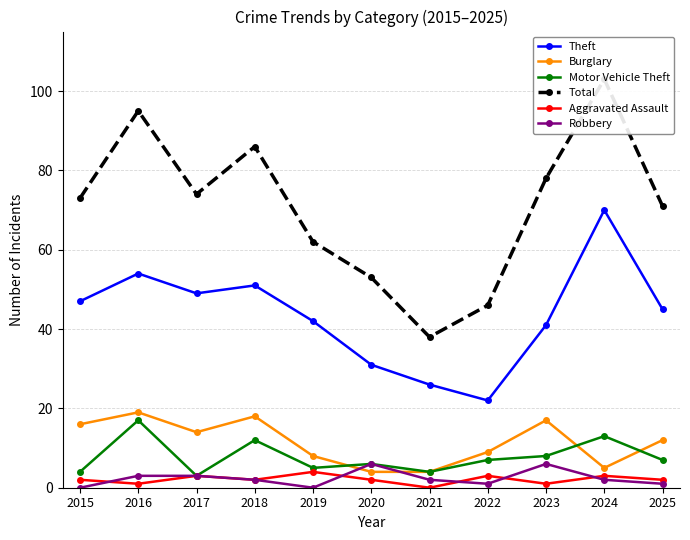

Between 2021 and 2024, which series saw the biggest shift?

Total